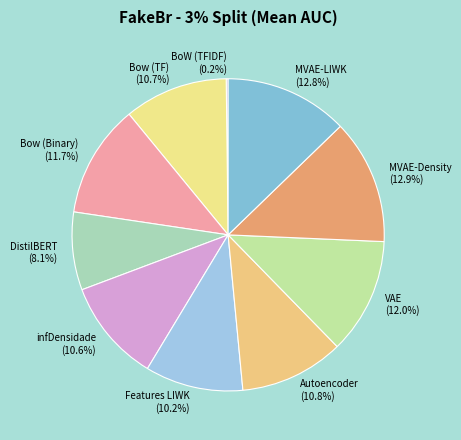

Is there any slice that represents more than half of the pie?

No